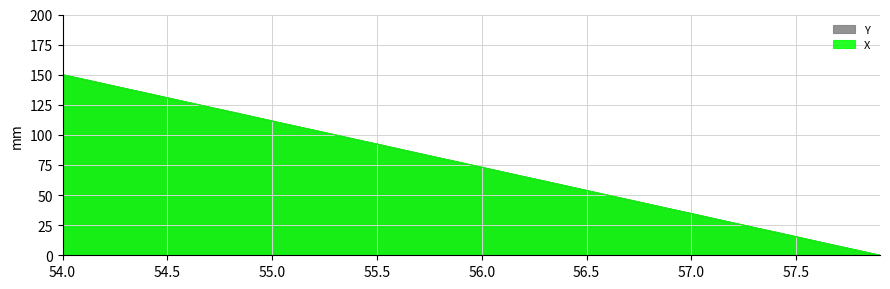

What is the total value across all series at 57.0?

69.3